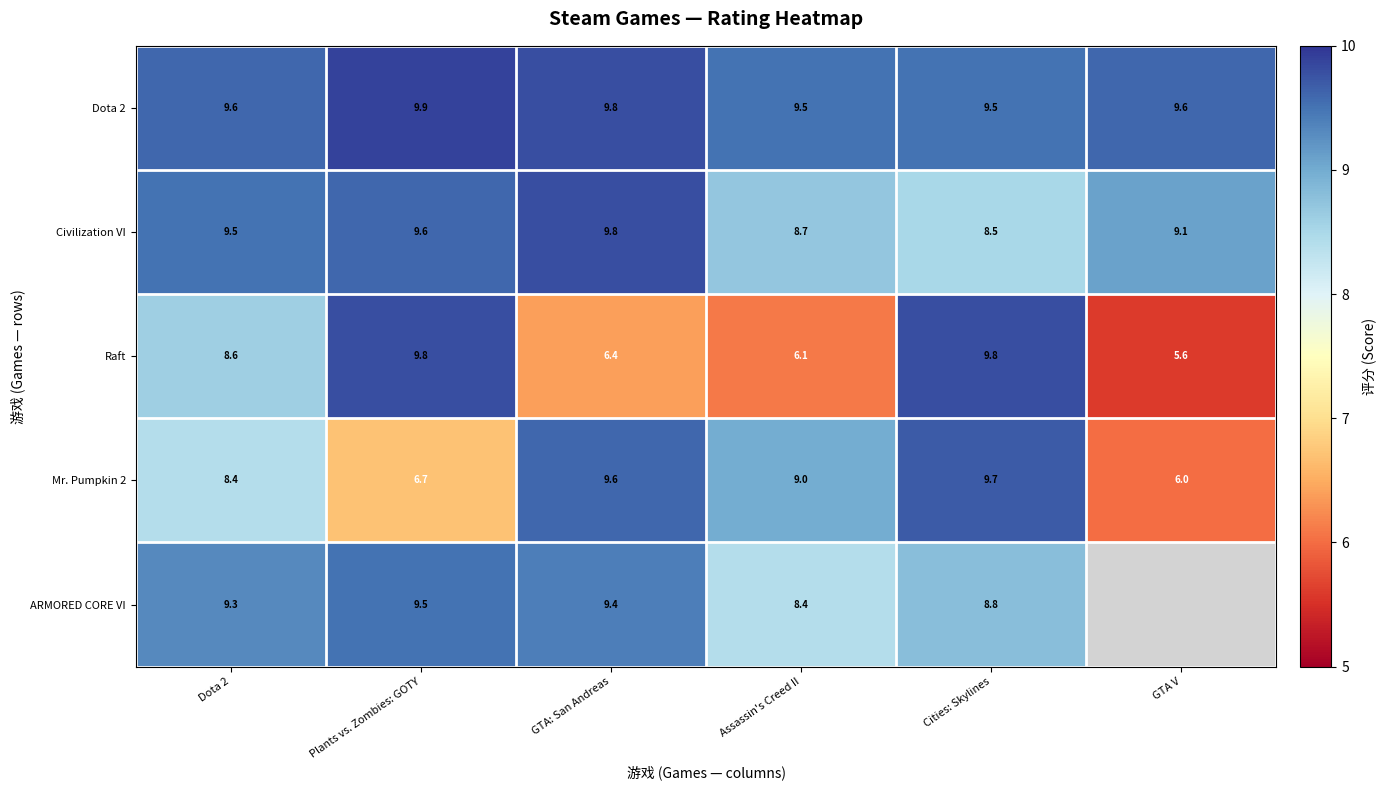

What is the sum of the Mr. Pumpkin 2 values at GTA V and Plants vs. Zombies: GOTY?

12.7